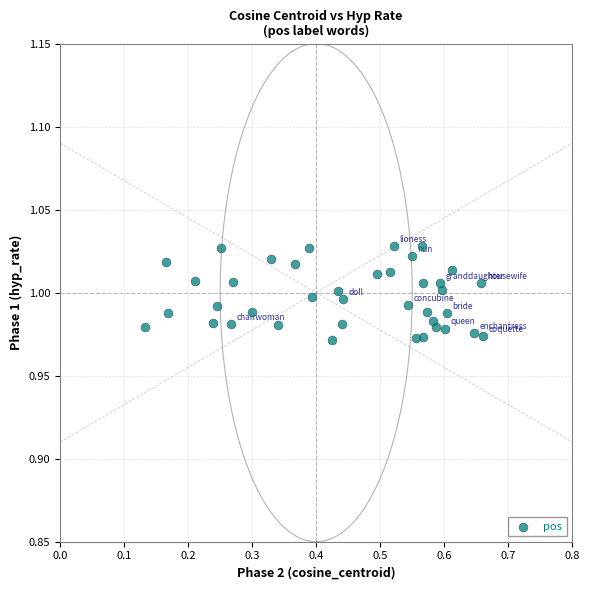

What is the range of X values (max minus min)?

0.5